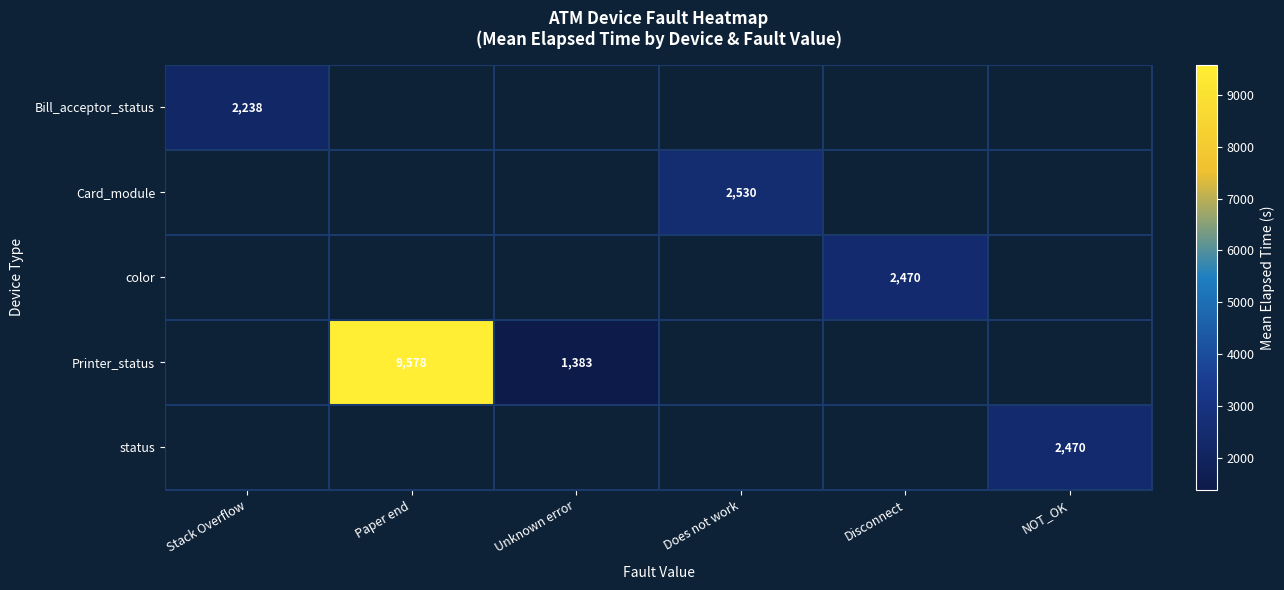

Which label corresponds to the smallest value in the chart?

Unknown error